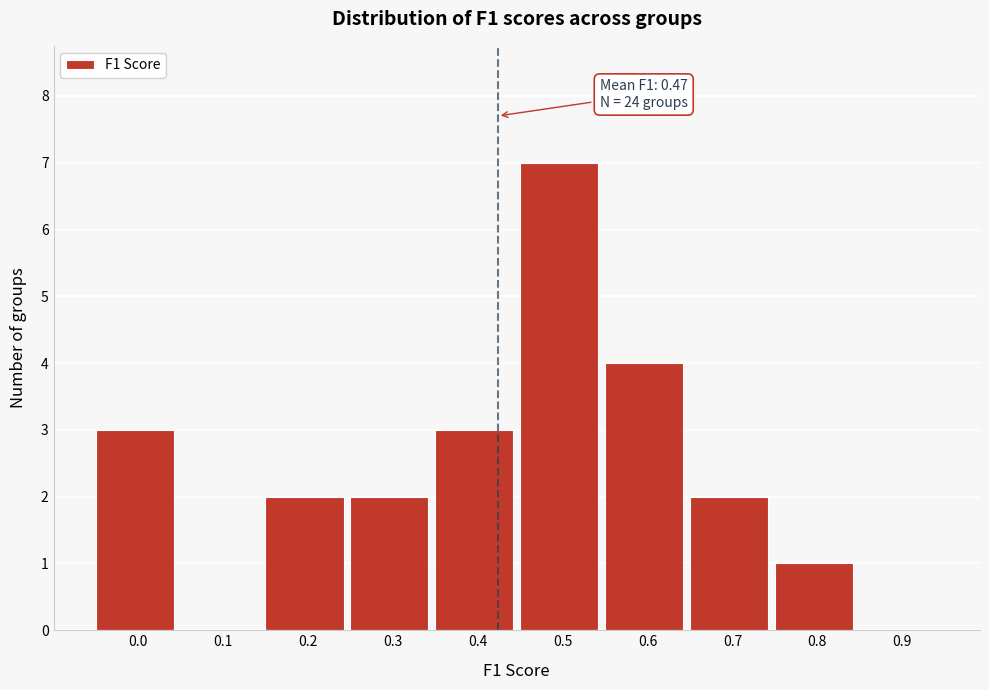

Reading left to right, extract all data points from this chart.

0.0=3	0.1=0	0.2=2	0.3=2	0.4=3	0.5=7	0.6=4	0.7=2	0.8=1	0.9=0